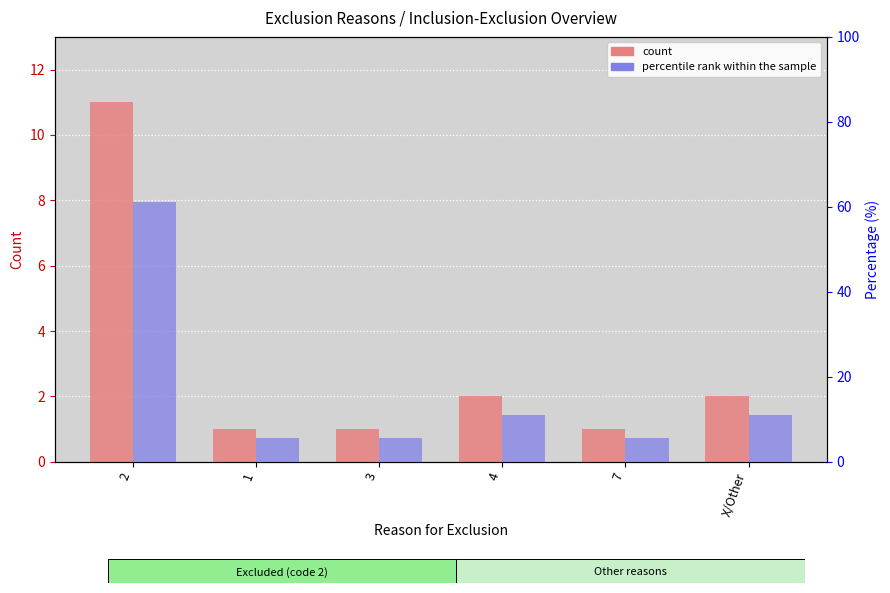

Does the chart contain stacked bars?

No